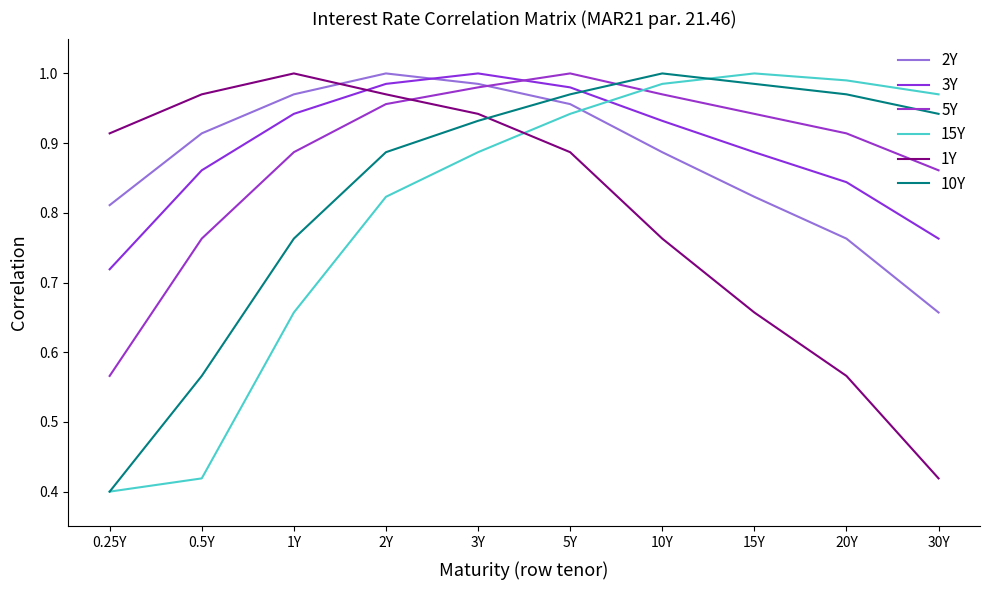

How many times do 15Y and 2Y cross each other?

1